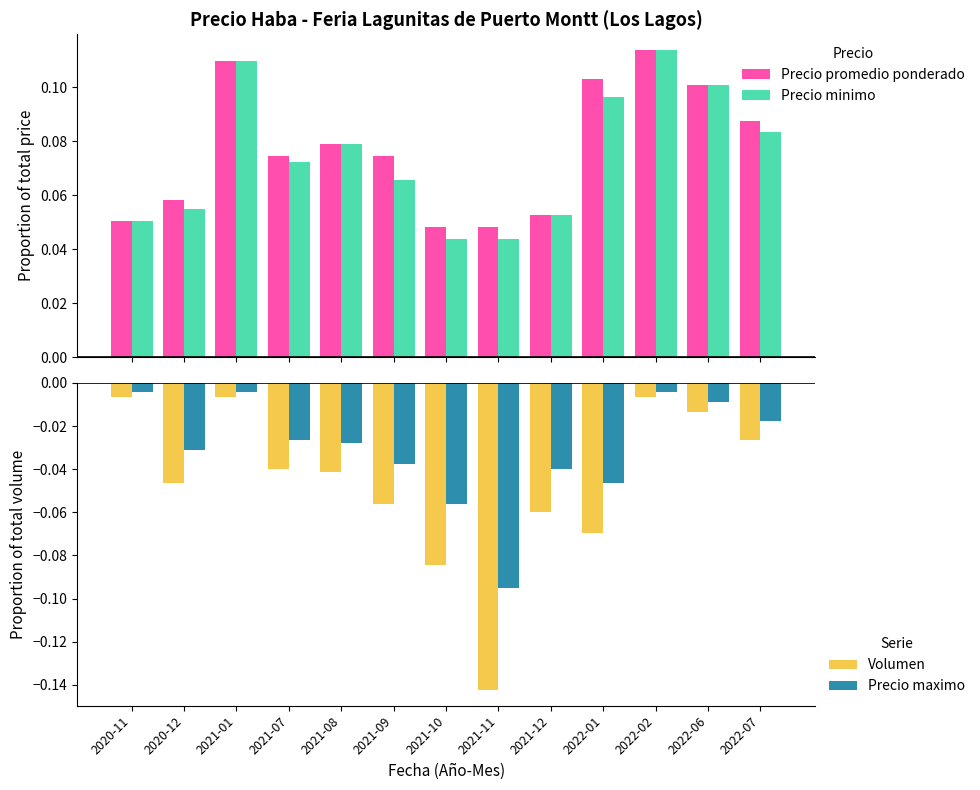

What is the value of the Precio maximo bar at the 7th from the left?

-0.1